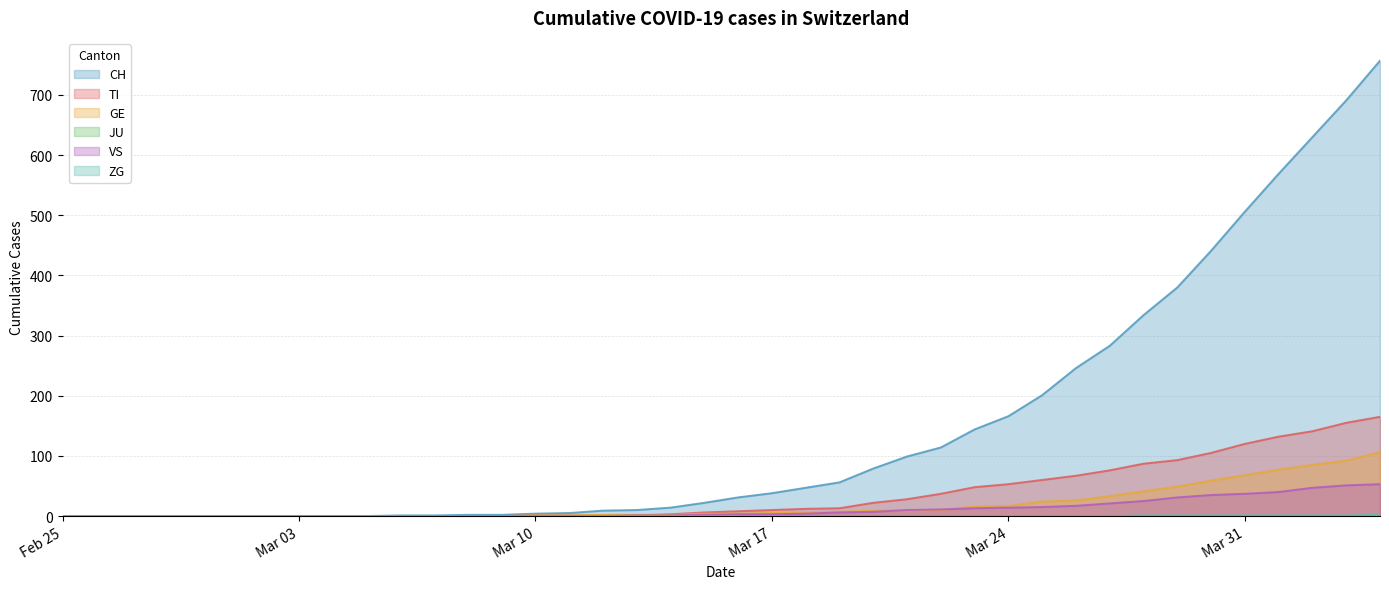

The value of CH at 2020-03-20 is 54. True or false?

False